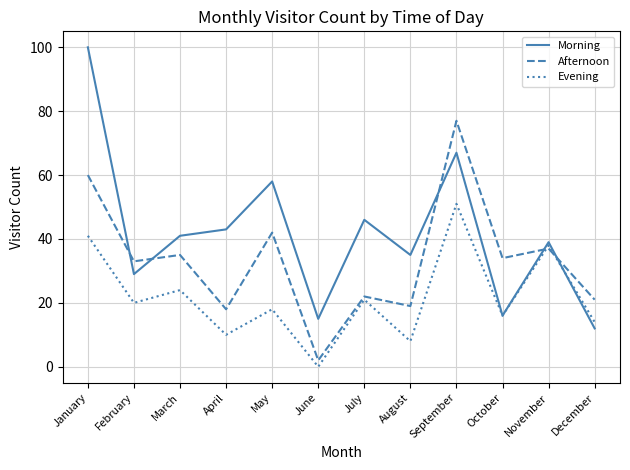

The Afternoon series shows 18 at April. True or false?

True